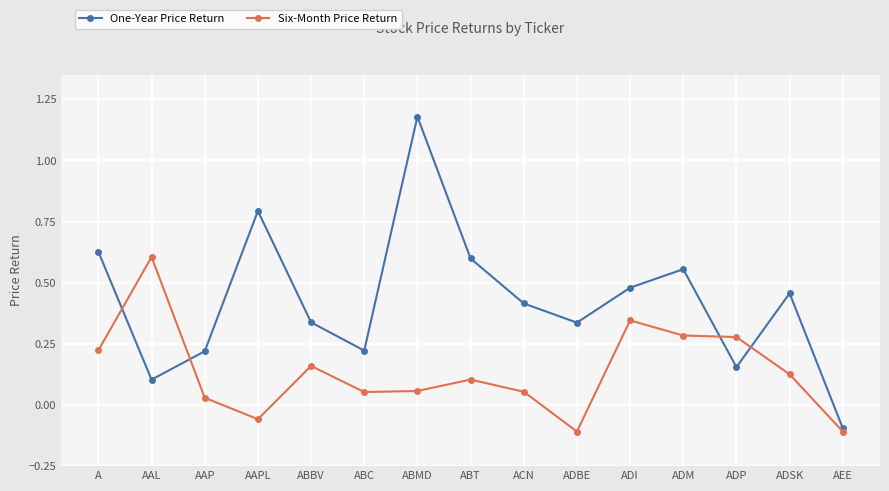

Which series has the largest range (max minus min)?

One-Year Price Return